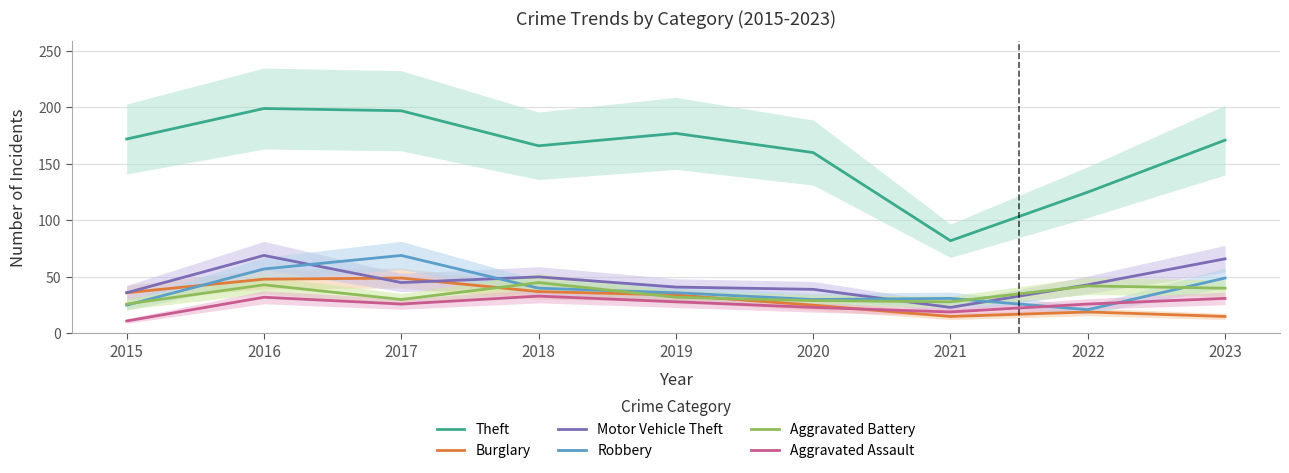

Rank the series by their maximum value, from lowest to highest.

Aggravated Assault, Aggravated Battery, Burglary, Motor Vehicle Theft, Robbery, Theft